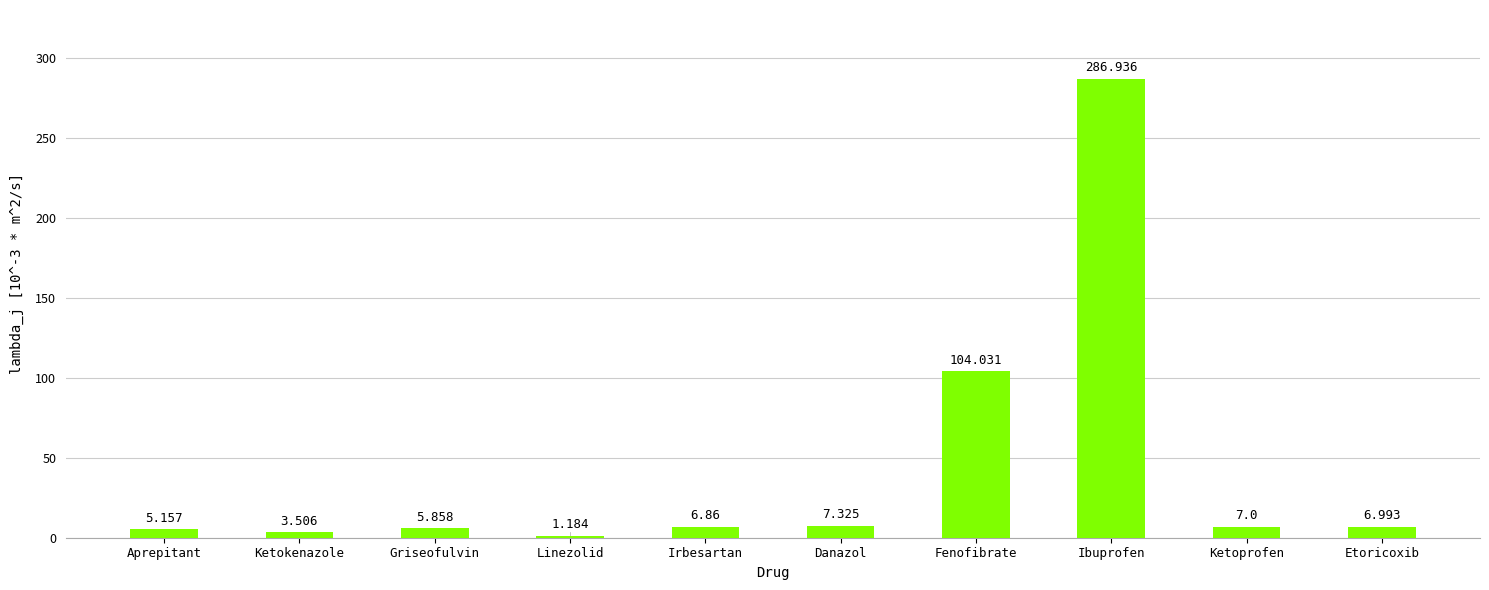

Rank the categories by value from highest to lowest.

Ibuprofen, Fenofibrate, Danazol, Ketoprofen, Etoricoxib, Irbesartan, Griseofulvin, Aprepitant, Ketokenazole, Linezolid